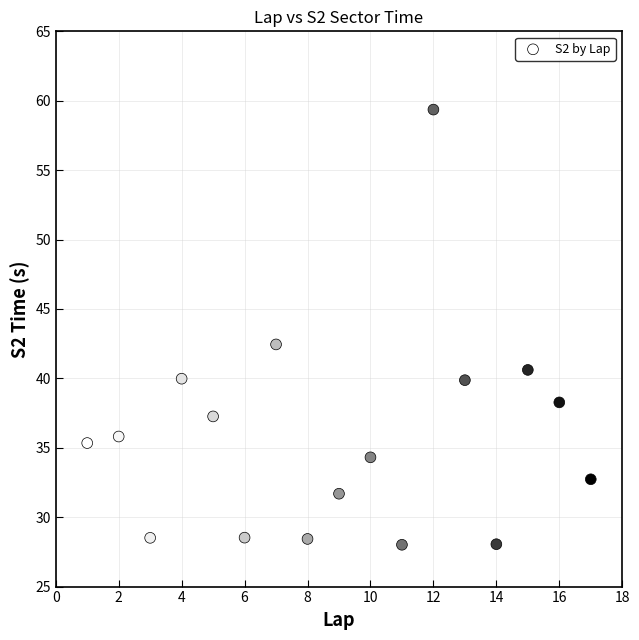

What Y value in the scatter plot is closest to 43?

42.4